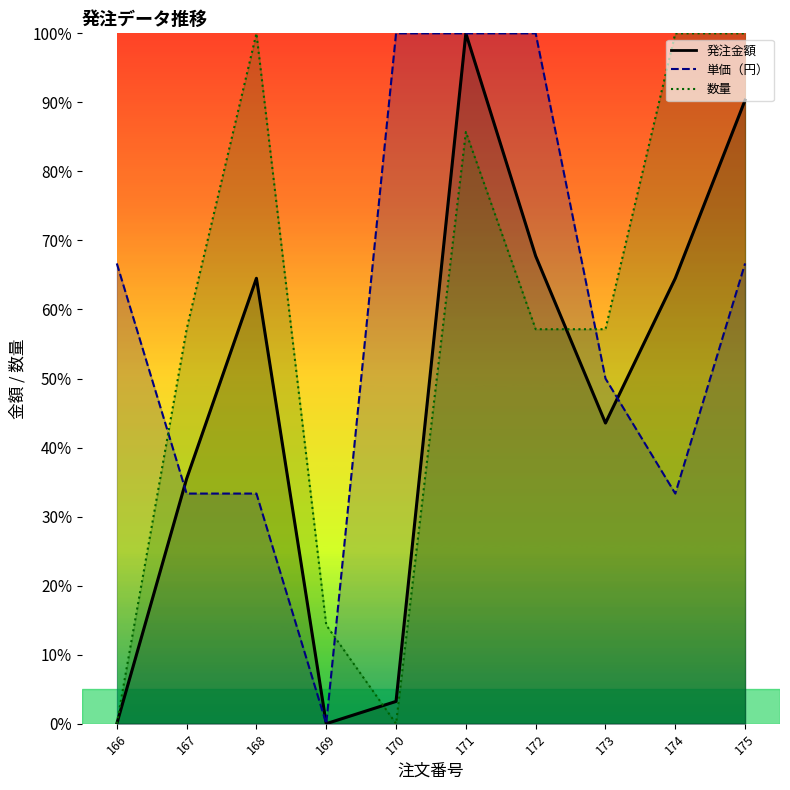

How many times do 単価（円） and 発注金額 cross each other?

2